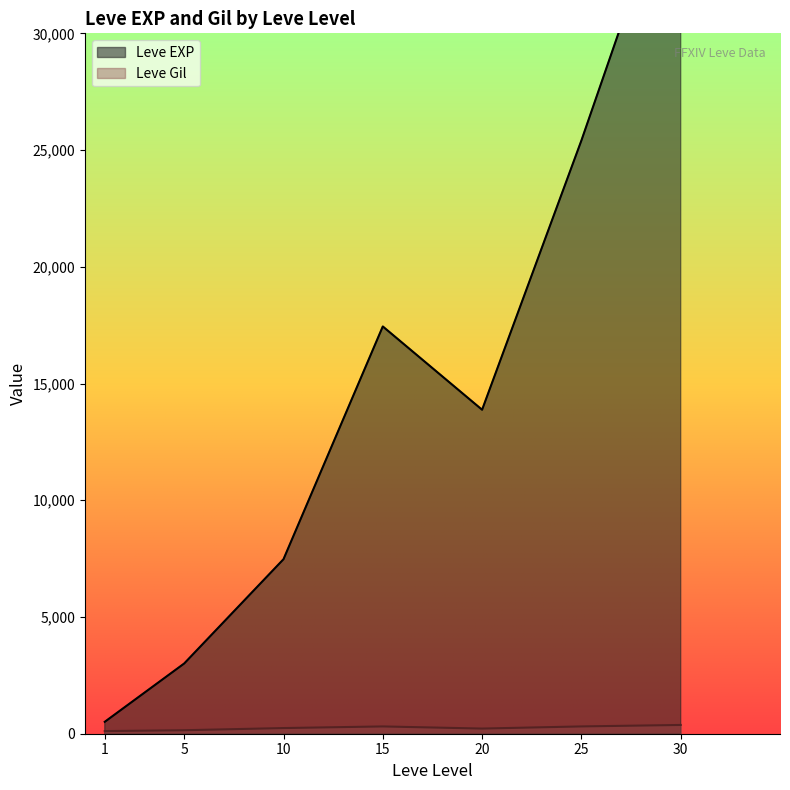

What is the value of the Leve Gil point at the 26th from the left?

280